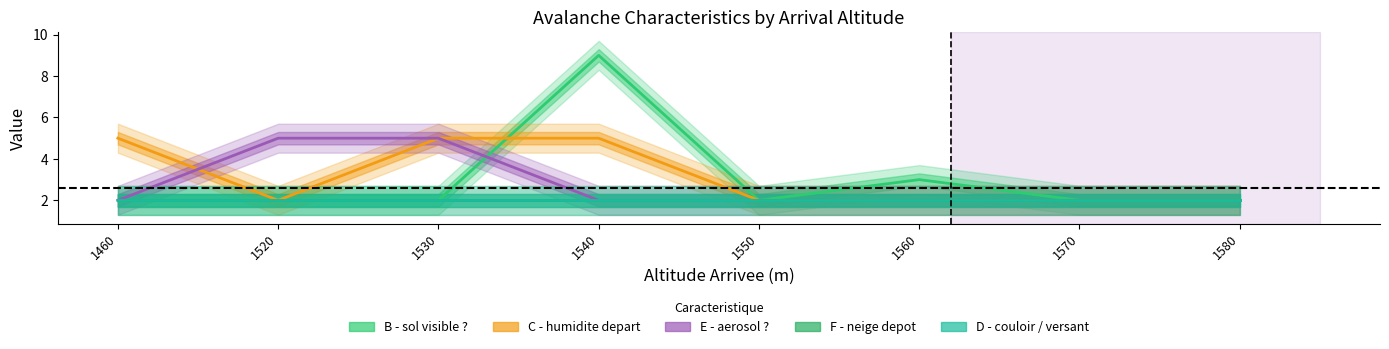

Reading left to right, extract all data points from this chart.

B - sol visible ?: 2	2	2	9	2	3	2	2
C - humidite depart: 5	2	5	5	2	2	2	2
E - aerosol ?: 2	5	5	2	2	2	2	2
F - neige depot: 2	2	2	2	2	2	2	2
D - couloir / versant: 2	2	2	2	2	2	2	2